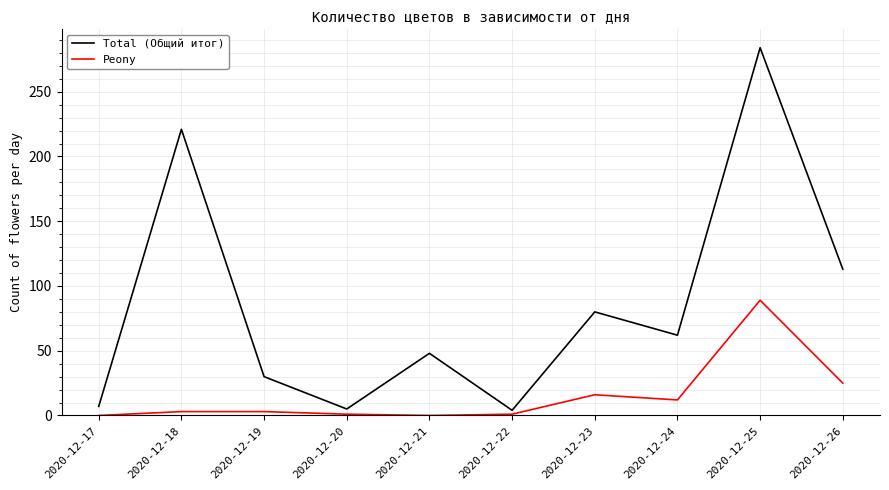

True or false: Peony and Total (Общий итог) cross at least once.

False